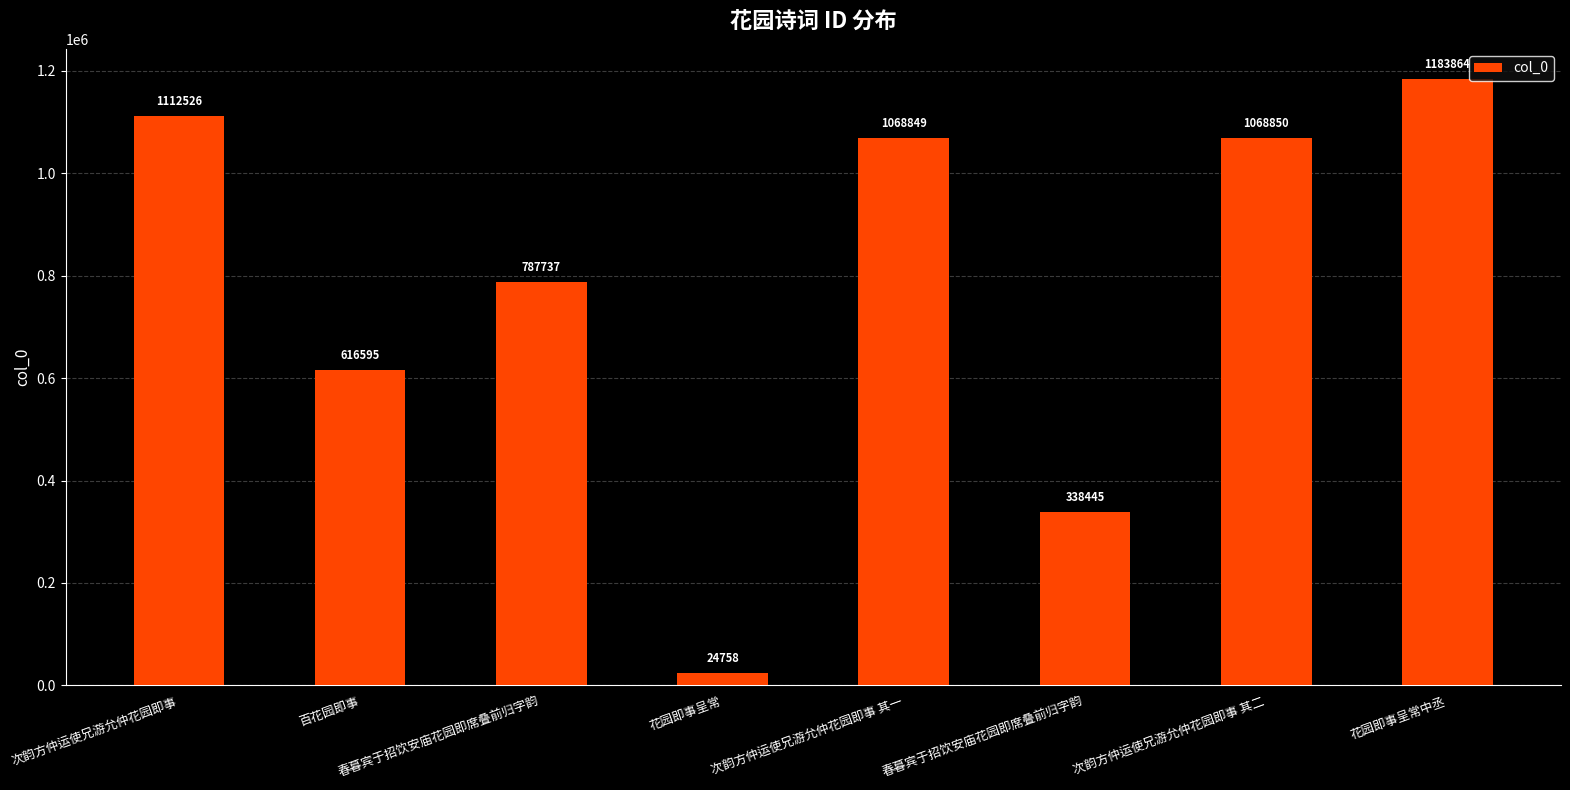

Reading right to left, transcribe all the data shown in this chart.

1183864	1068850	338445	1068849	24758	787737	616595	1112526